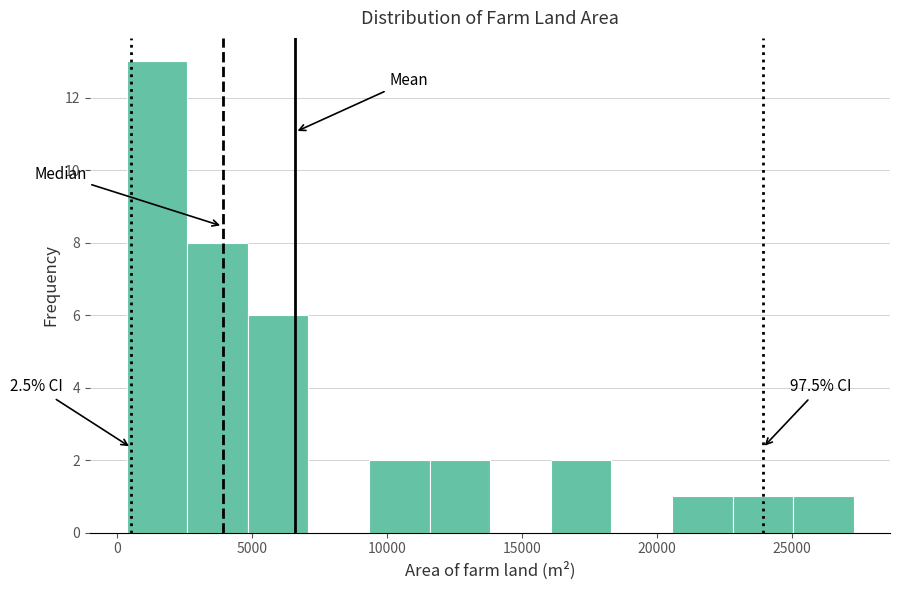

Over which range of the x-axis is the bar tallest?

500 to 2500